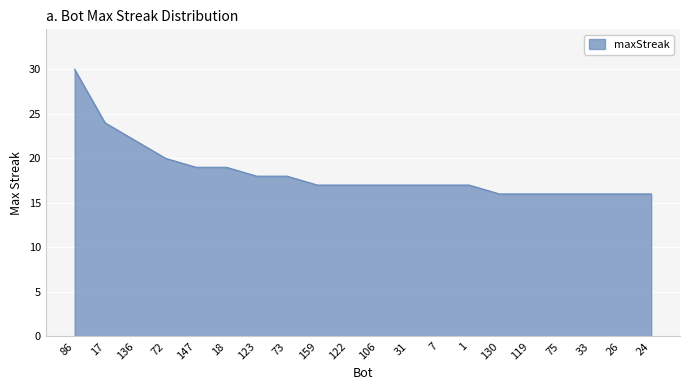

How many distinct data groups are displayed?

1